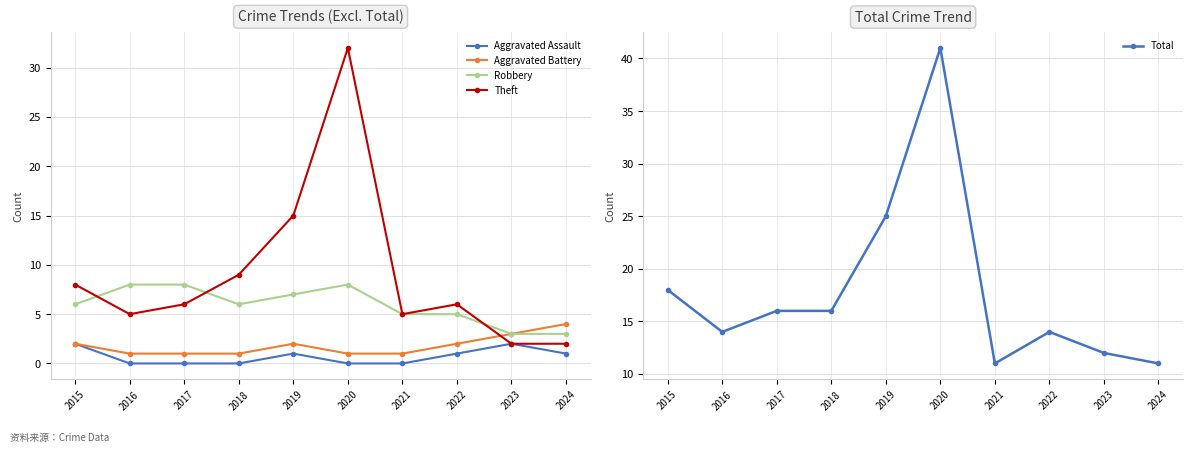

Reading right to left, transcribe all the data shown in this chart.

Aggravated Assault: 1	2	1	0	0	1	0	0	0	2
Aggravated Battery: 4	3	2	1	1	2	1	1	1	2
Robbery: 3	3	5	5	8	7	6	8	8	6
Theft: 2	2	6	5	32	15	9	6	5	8
Total: 11	12	14	11	41	25	16	16	14	18